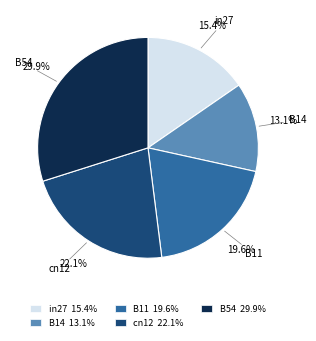

What percentage is the B11 slice, to the nearest percent?

20%